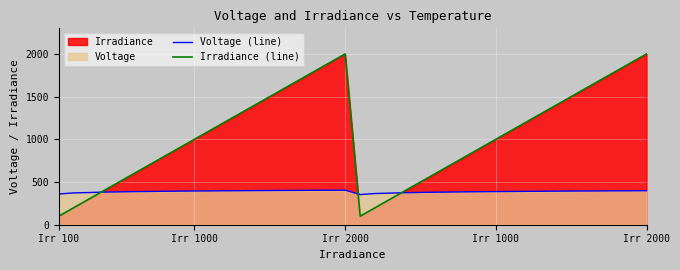

After their last crossing, which series has the higher values: Voltage (line) or Irradiance (line)?

Irradiance (line)